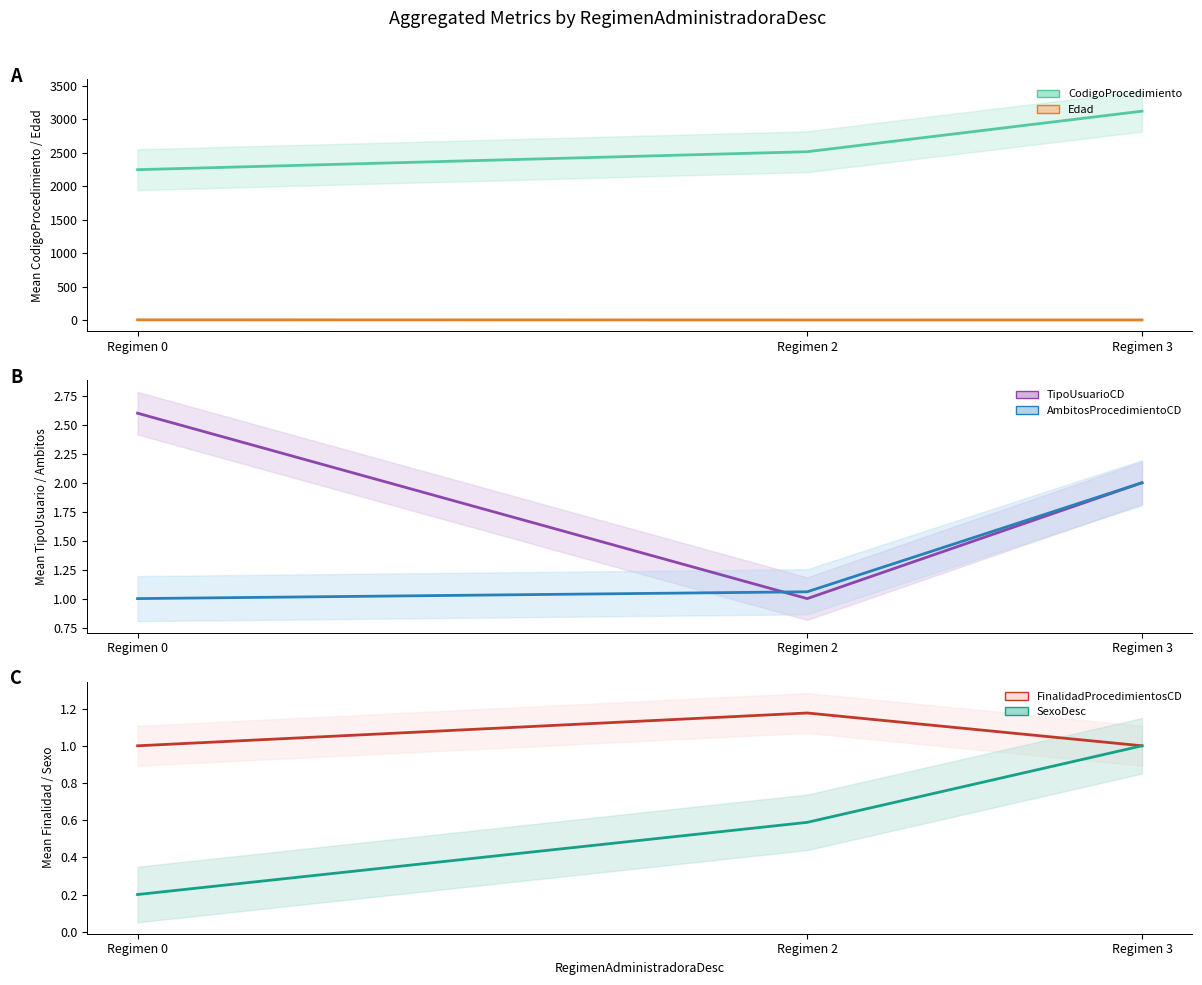

What value does the CodigoProcedimiento series have at Regimen 0?

2246.0